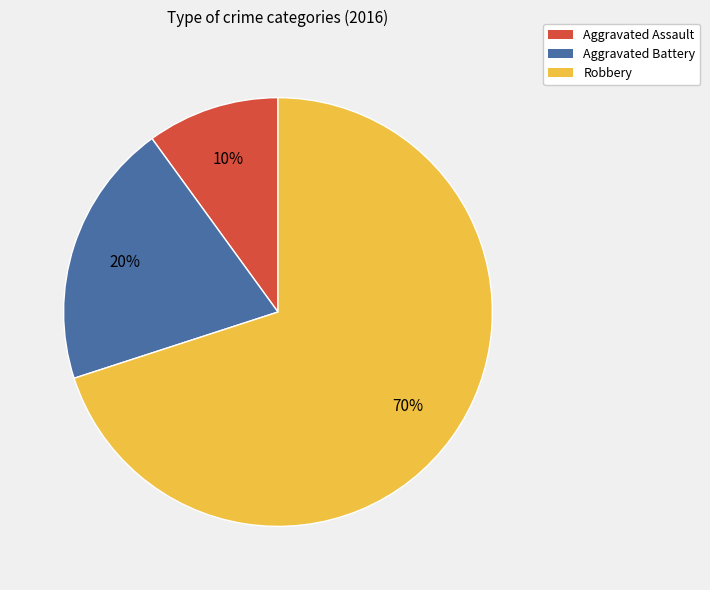

Is Aggravated Assault the majority of the pie?

No